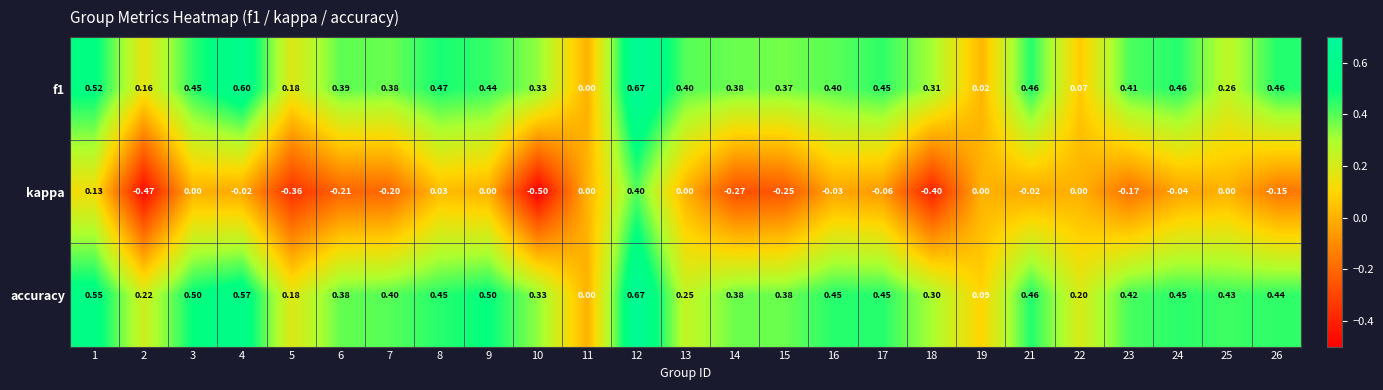

Which series has the largest range (max minus min)?

kappa